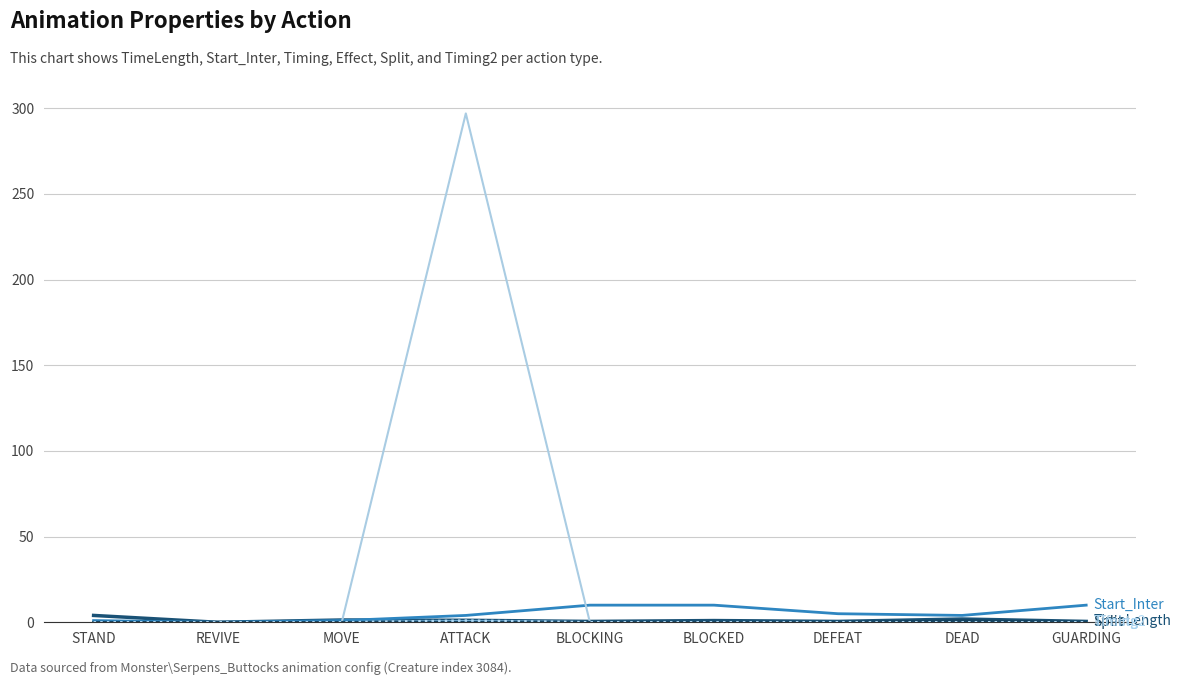

How many lines are shown in the chart?

6